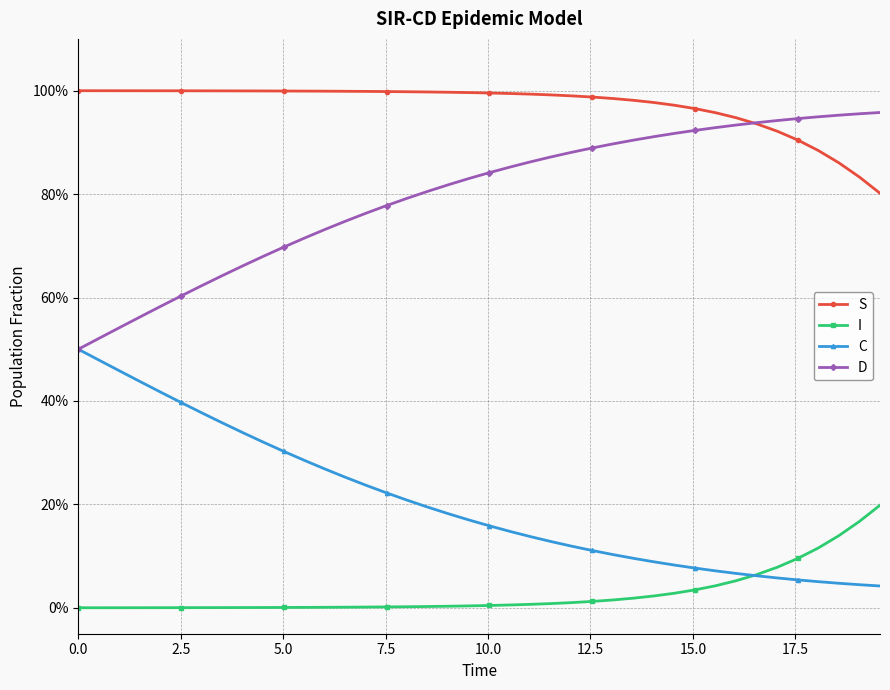

Is this an area chart (filled region under the line)?

No